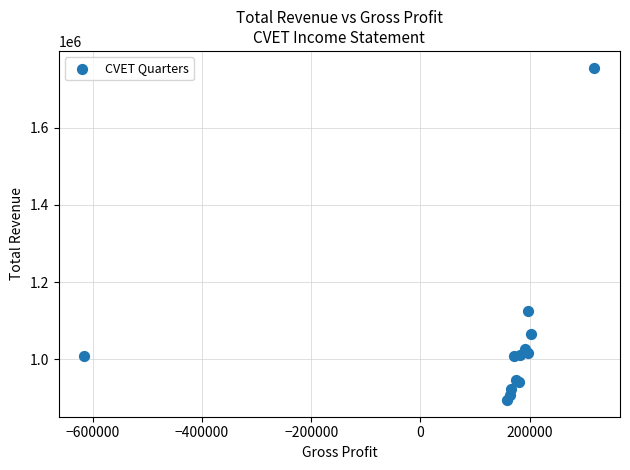

What Y value in the scatter plot is closest to 1325200?

1126000